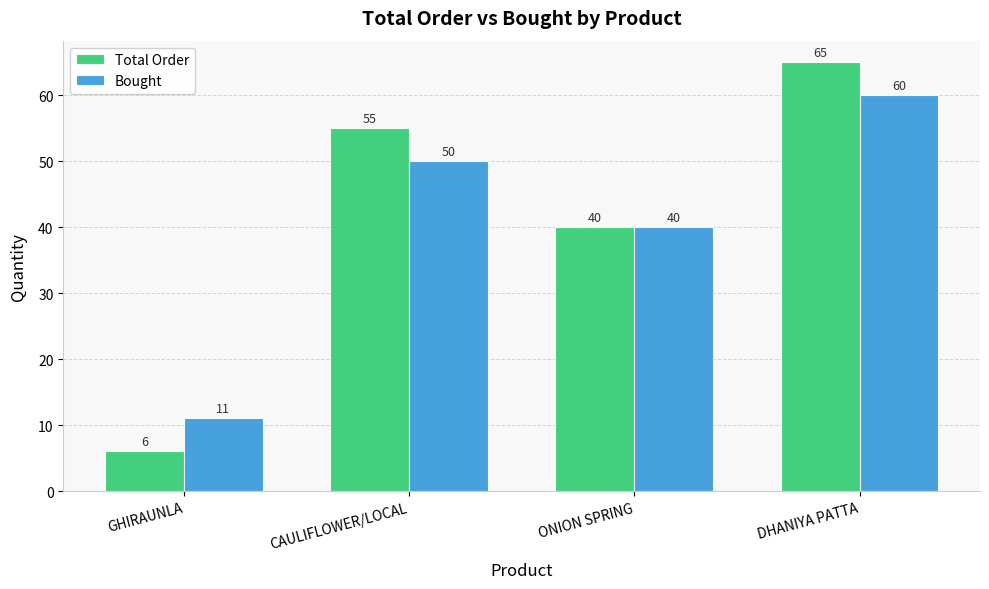

What is the difference between the highest and lowest values at DHANIYA PATTA?

5